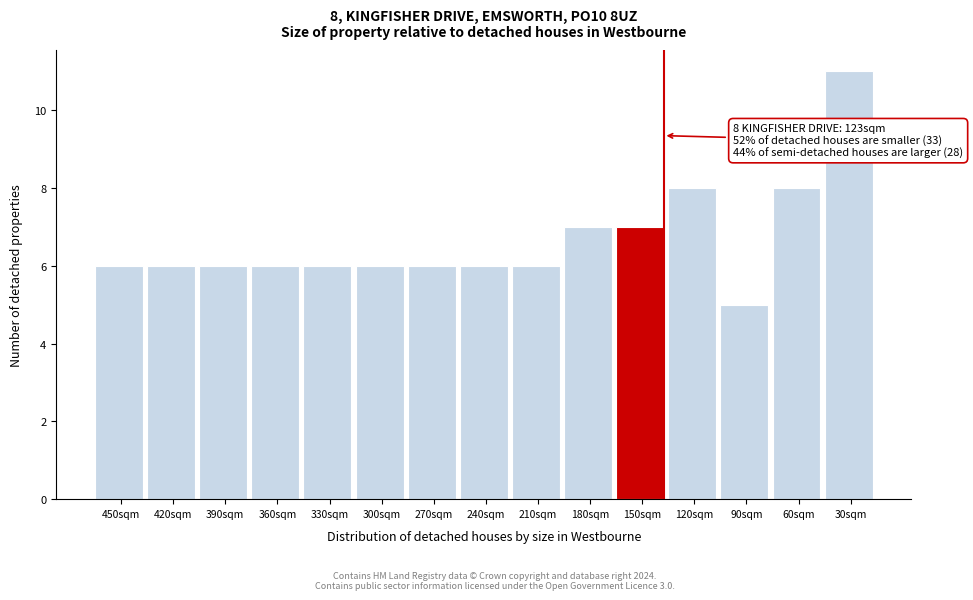

Reading right to left, what are all the values shown in this chart?

30sqm=11	60sqm=8	90sqm=5	120sqm=8	150sqm=7	180sqm=7	210sqm=6	240sqm=6	270sqm=6	300sqm=6	330sqm=6	360sqm=6	390sqm=6	420sqm=6	450sqm=6